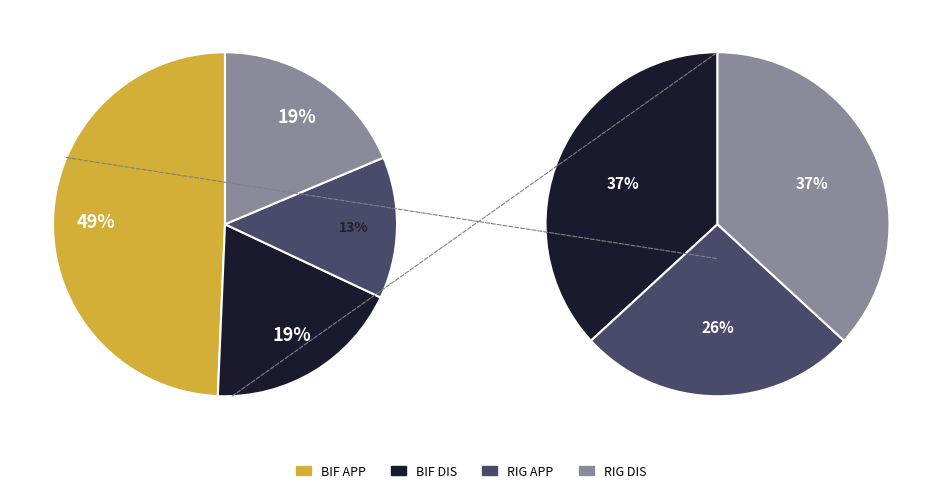

Is it true that RIG , DIS  is 19% of the pie?

True